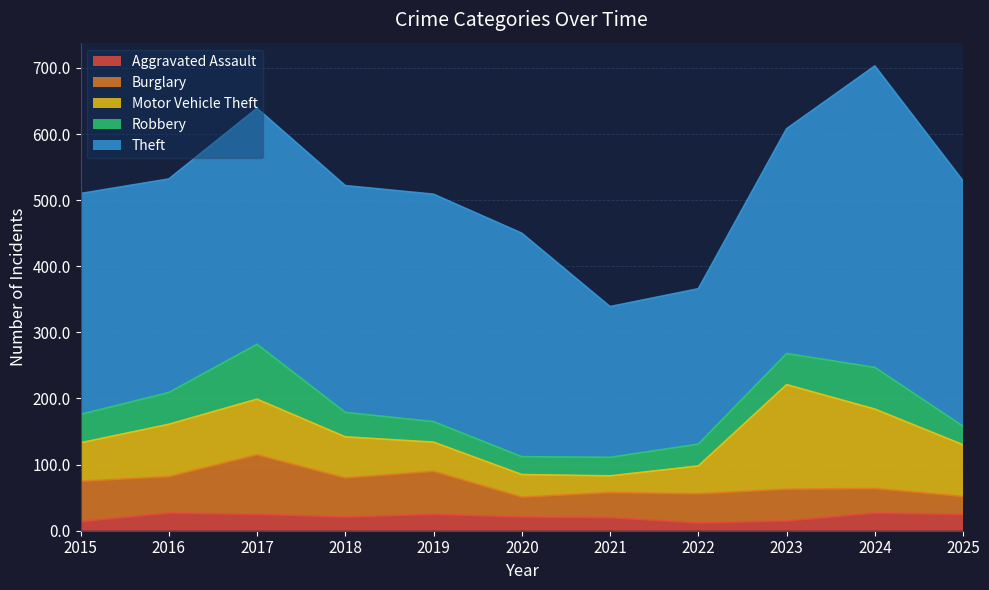

The value of Robbery at 2021 is 8. True or false?

False